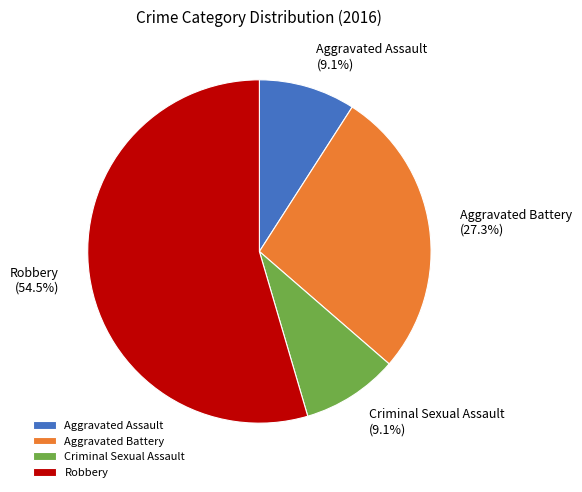

Which category has the biggest portion of the pie?

Robbery